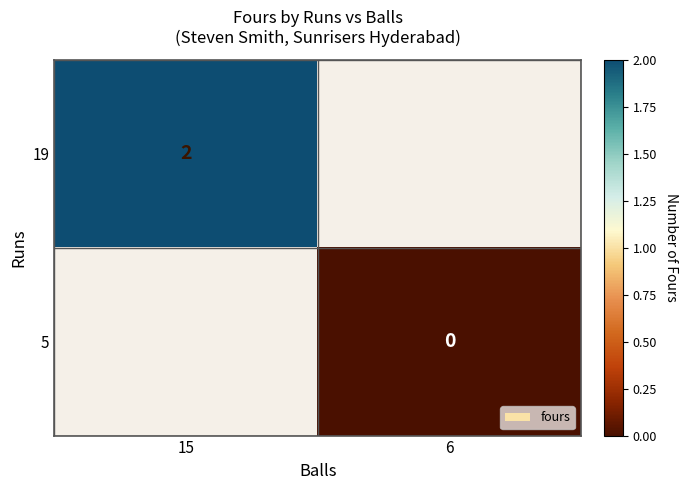

The value of 19 at 15 is 2. True or false?

True